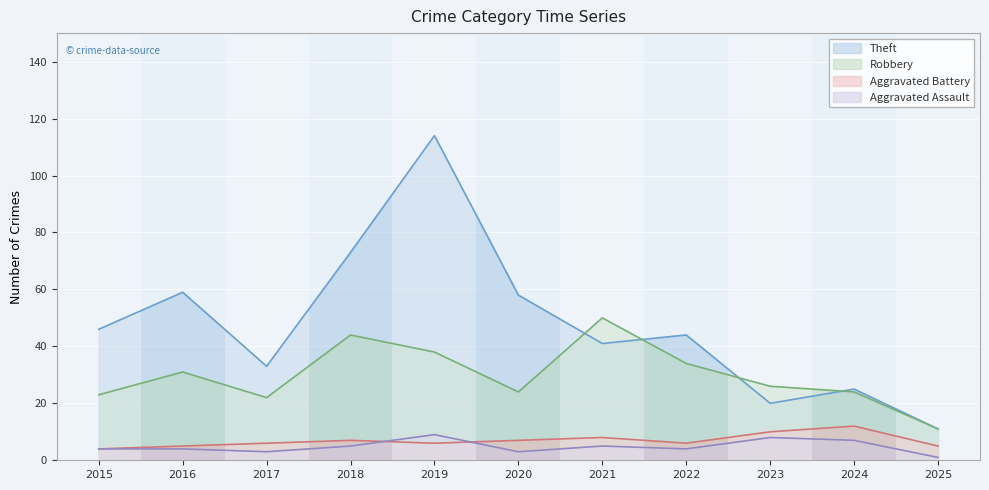

What is the minimum value shown in the chart?

1